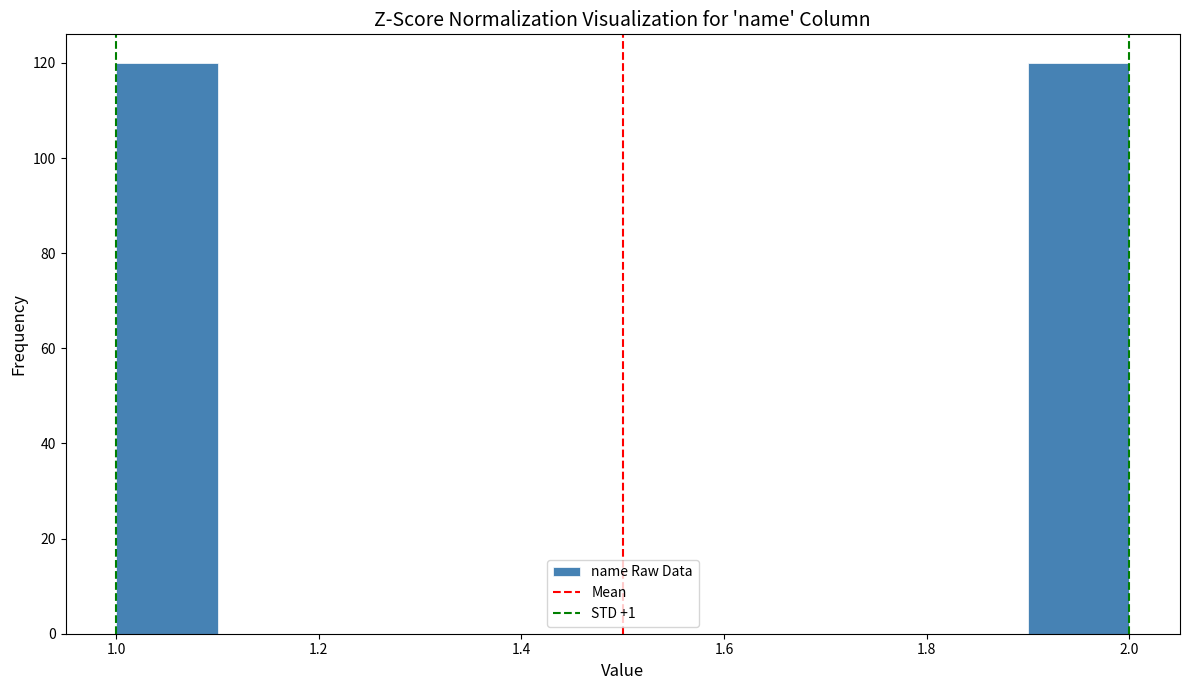

Reading left to right, transcribe this chart: for each bar, give the range it covers on the x-axis and its height. The values are not printed on the chart, so give them approximately, as read against the axis.

1.0 to 1.1: 120
1.1 to 1.2: 0
1.2 to 1.3: 0
1.3 to 1.4: 0
1.4 to 1.5: 0
1.5 to 1.6: 0
1.6 to 1.7: 0
1.7 to 1.8: 0
1.8 to 1.9: 0
1.9 to 2.0: 120